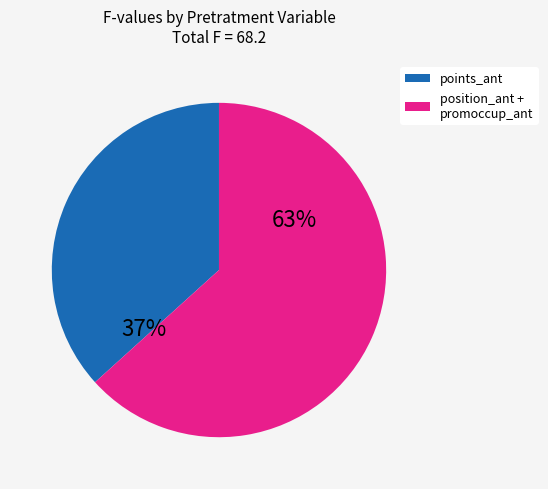

Is the sum of position_ant + promoccup_ant and points_ant greater than half?

Yes